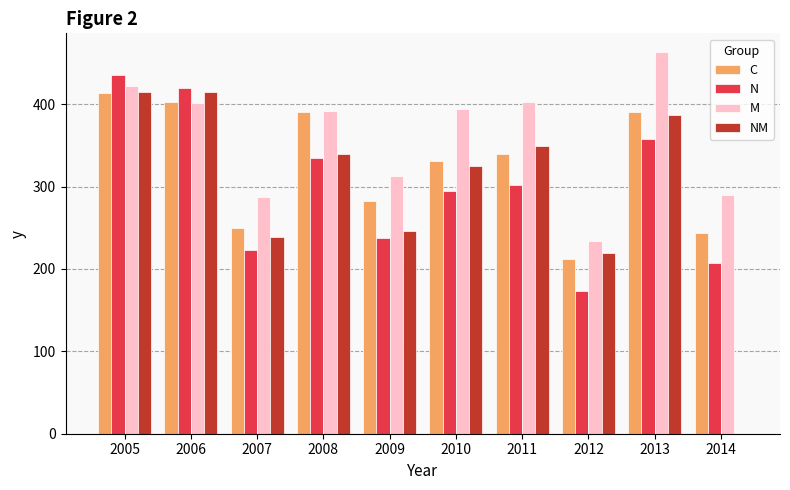

Which series has the largest total across all categories?

M